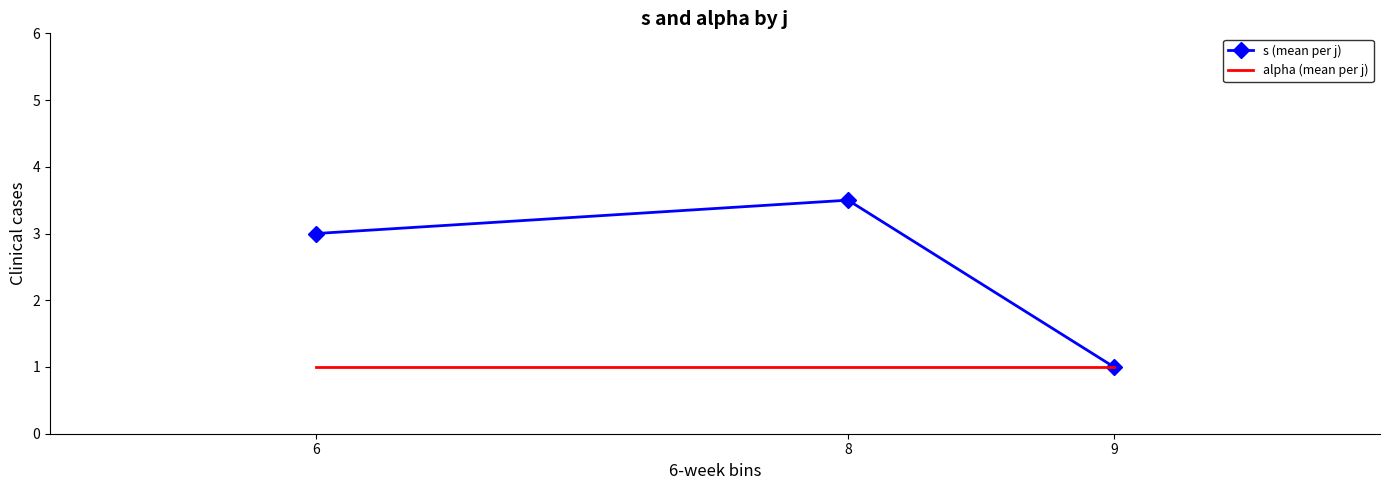

At which category is the sum across all series the highest?

8